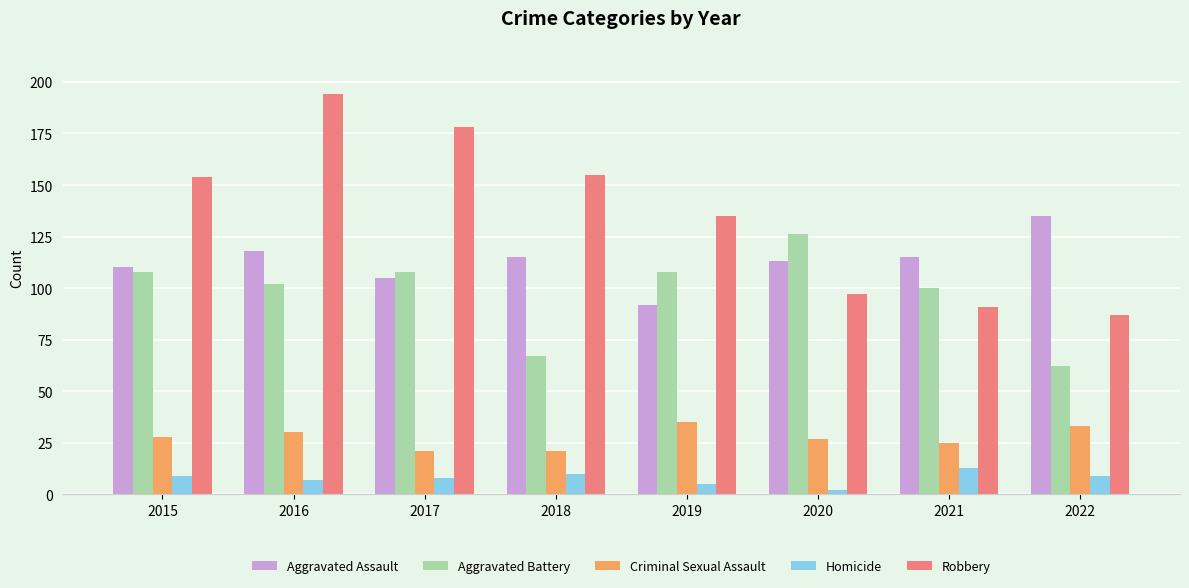

Reading left to right, list all the values displayed in this chart.

Aggravated Assault: 2015=110	2016=118	2017=105	2018=115	2019=92	2020=113	2021=115	2022=135
Aggravated Battery: 2015=108	2016=102	2017=108	2018=67	2019=108	2020=126	2021=100	2022=62
Criminal Sexual Assault: 2015=28	2016=30	2017=21	2018=21	2019=35	2020=27	2021=25	2022=33
Homicide: 2015=9	2016=7	2017=8	2018=10	2019=5	2020=2	2021=13	2022=9
Robbery: 2015=154	2016=194	2017=178	2018=155	2019=135	2020=97	2021=91	2022=87